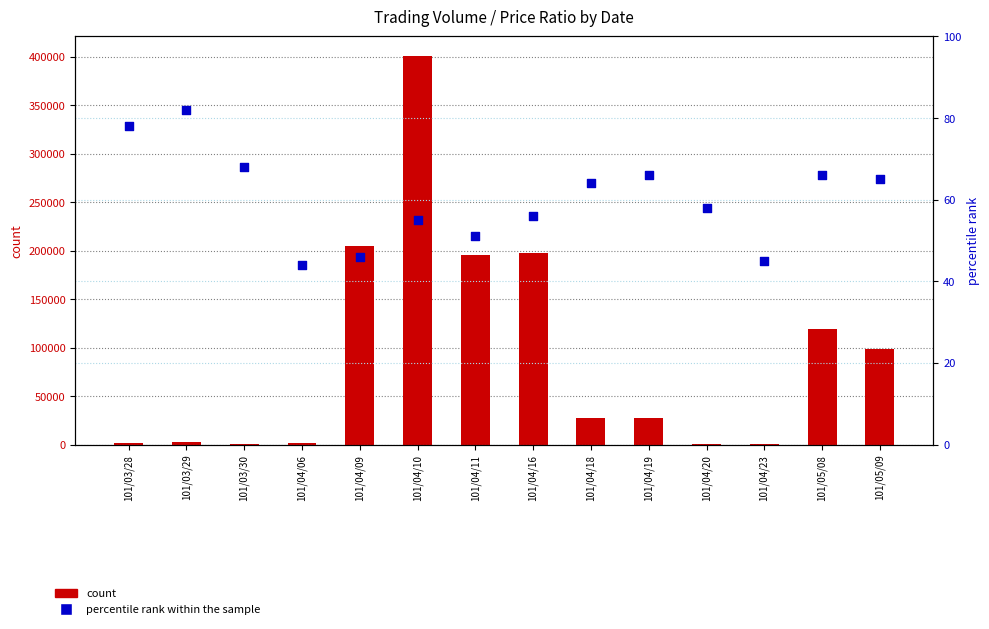

What are all the series names shown in the legend?

count, percentile rank within the sample